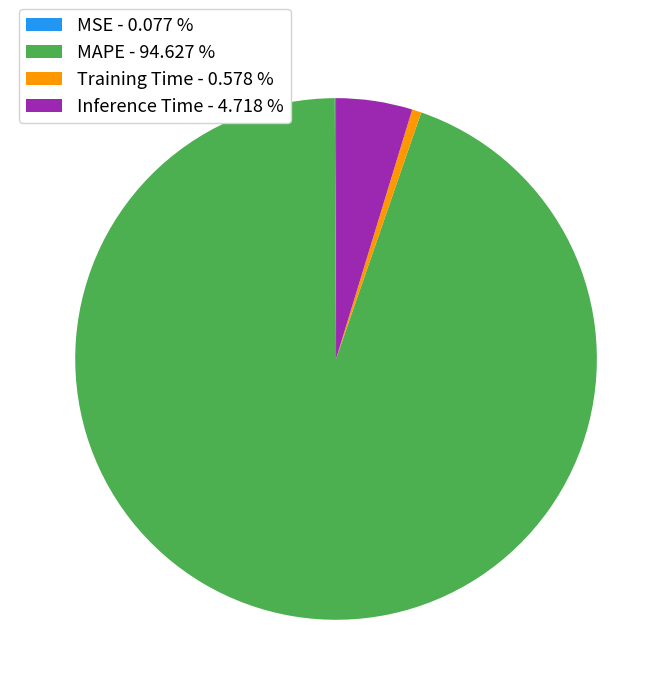

What is the ratio of the value at MAPE - 94.627 % to the value at Inference Time - 4.718 %?

20.1